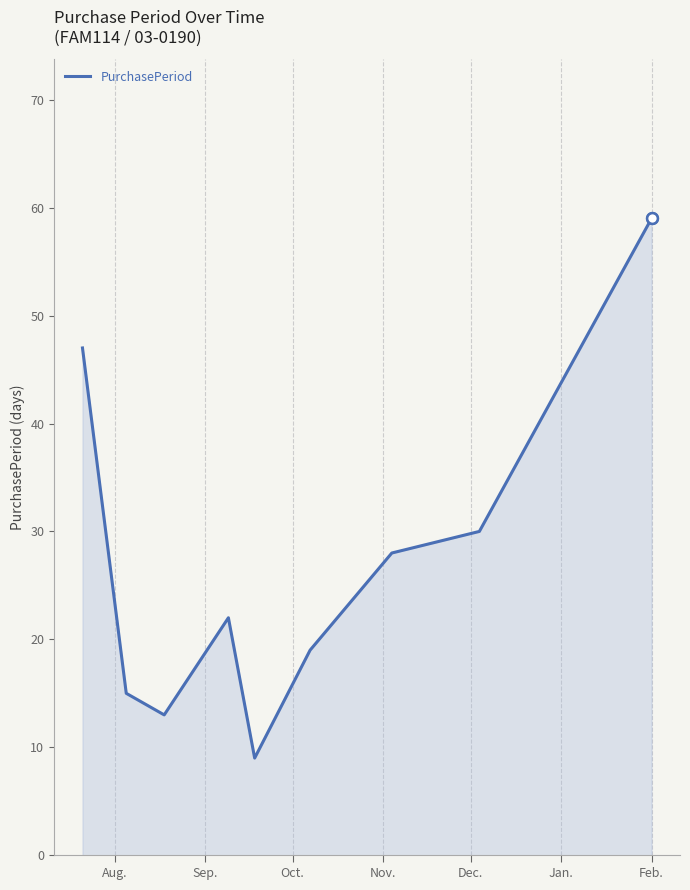

What is the minimum value shown in the chart?

9